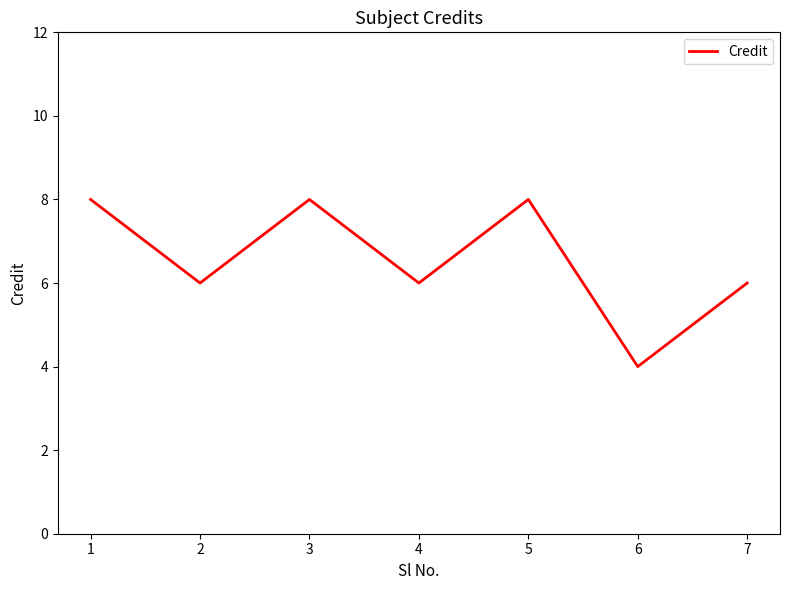

Approximately how many times larger is the value at 1 compared to 3?

1.0